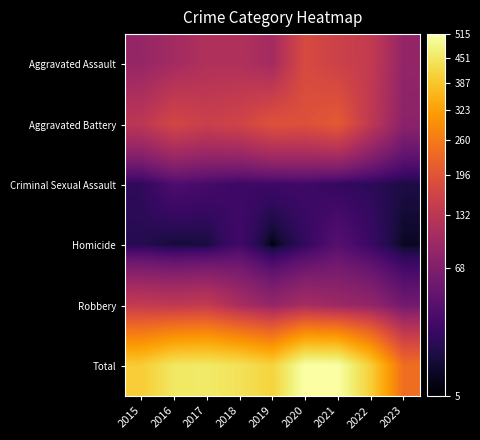

Which series has the widest spread of values?

Total